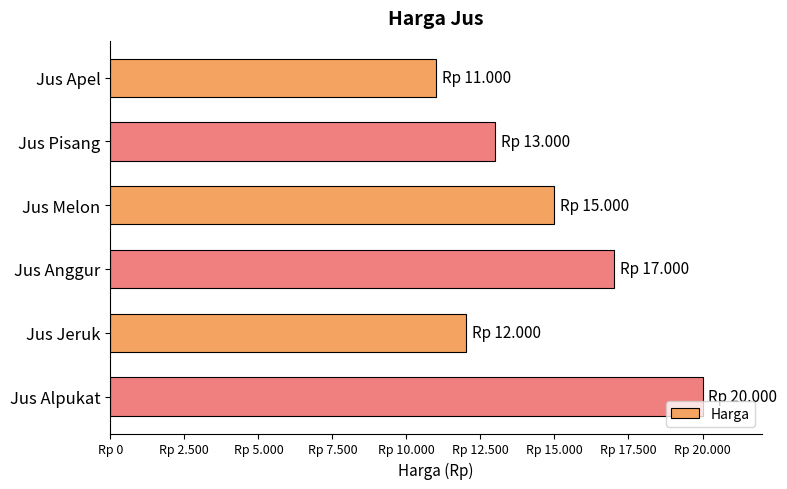

Rank the categories by value from lowest to highest.

Jus Apel, Jus Jeruk, Jus Pisang, Jus Melon, Jus Anggur, Jus Alpukat